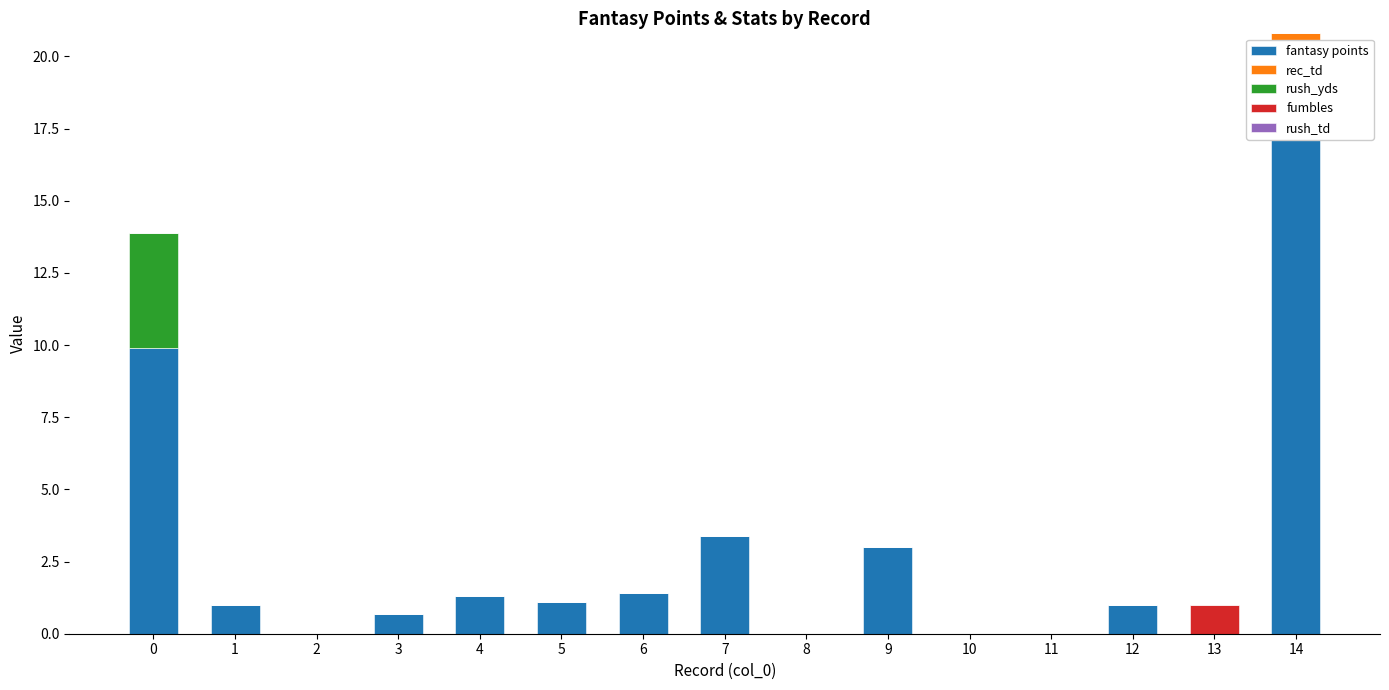

Rank the categories by fumbles value from highest to lowest.

13, 0, 1, 2, 3, 4, 5, 6, 7, 8, 9, 10, 11, 12, 14